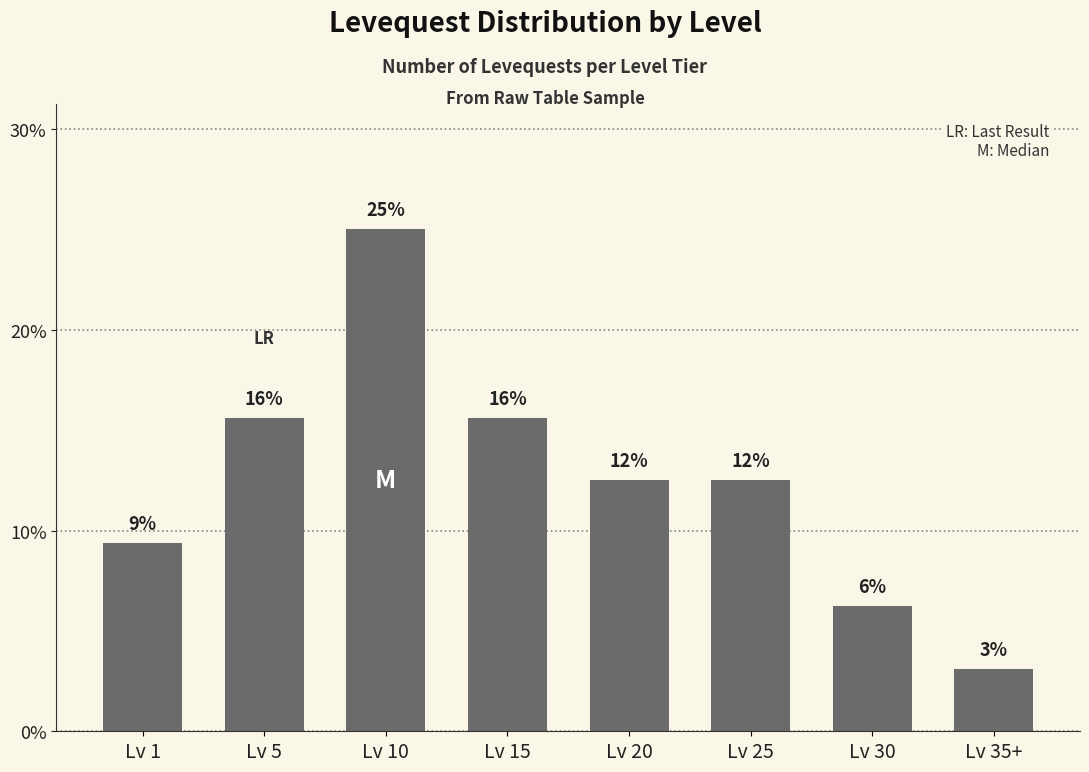

Rank the categories by value from highest to lowest.

Lv 10, Lv 5, Lv 15, Lv 20, Lv 25, Lv 1, Lv 30, Lv 35+